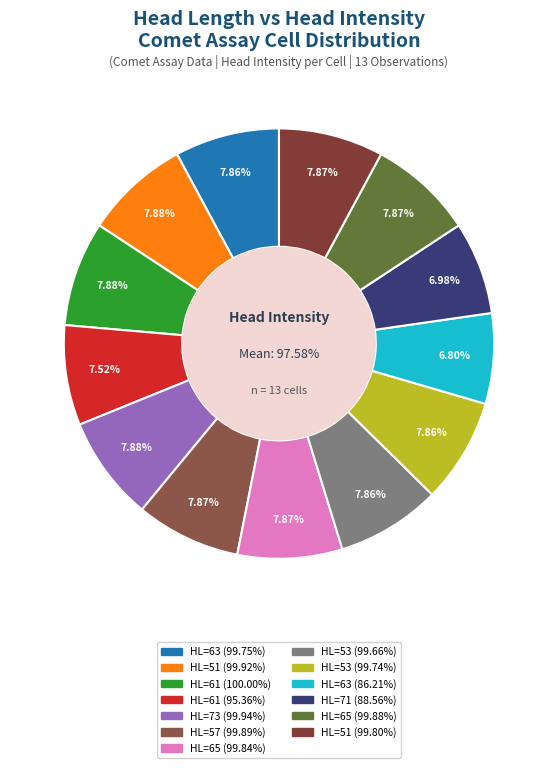

True or false: 63 accounts for 15% of the total.

False